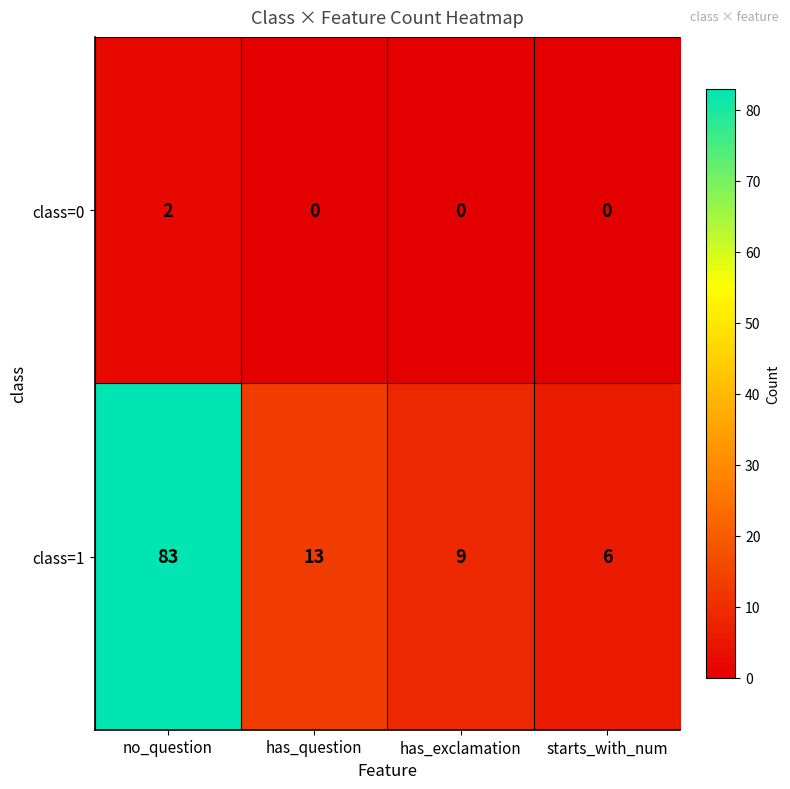

Reading right to left, what are all the values shown in this chart?

class=0: starts_with_num=0	has_exclamation=0	has_question=0	no_question=2
class=1: starts_with_num=6	has_exclamation=9	has_question=13	no_question=83